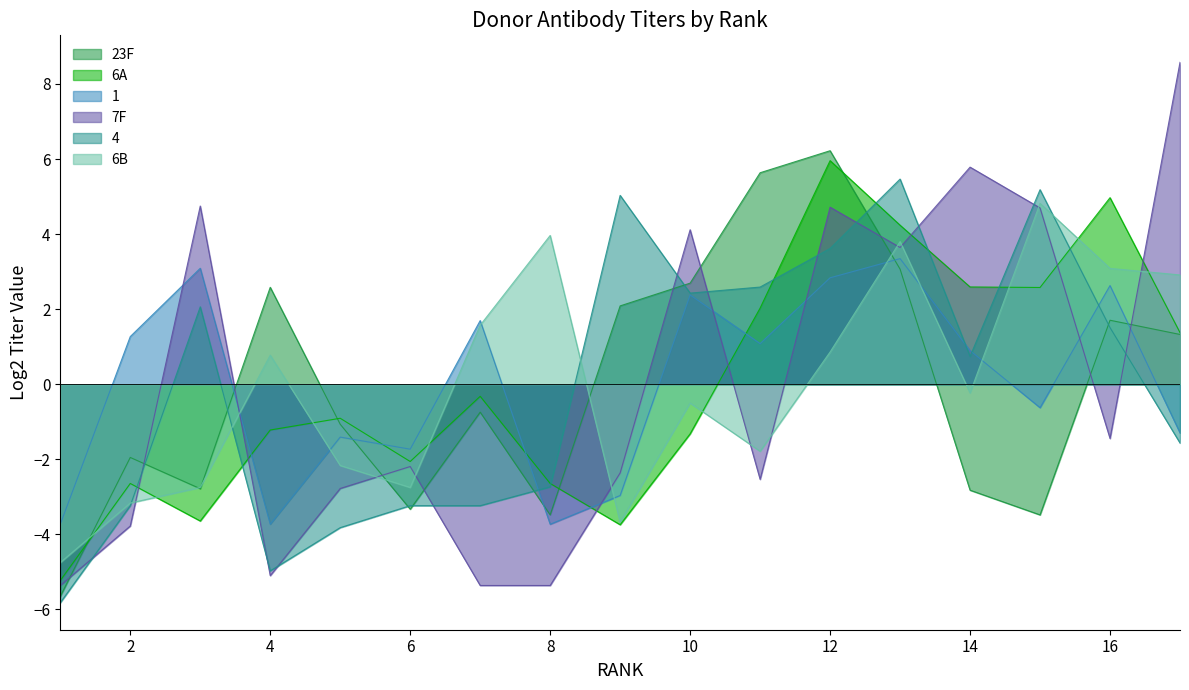

True or false: 6B has more than 0 points higher than both neighbors.

True